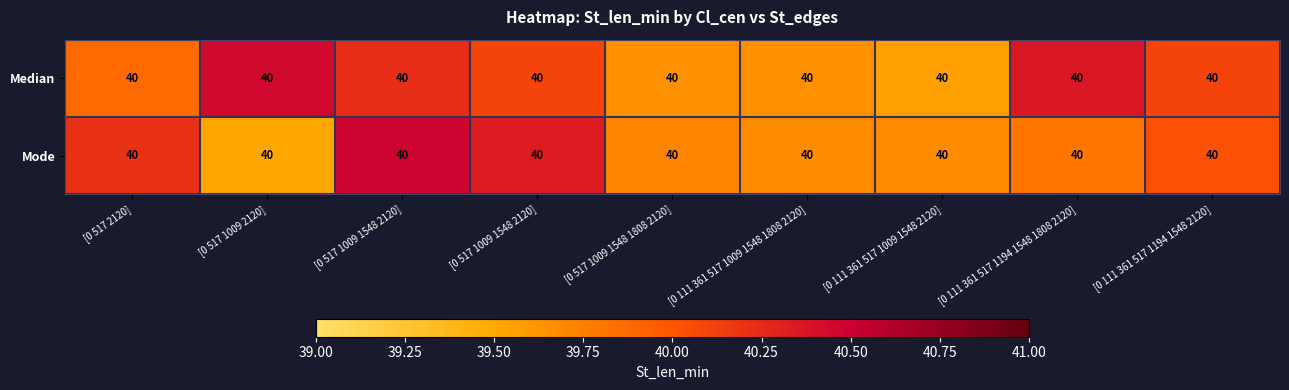

The value of Median at [0 111 361 517 1009 1548 1808 2120] is 39.7. True or false?

True